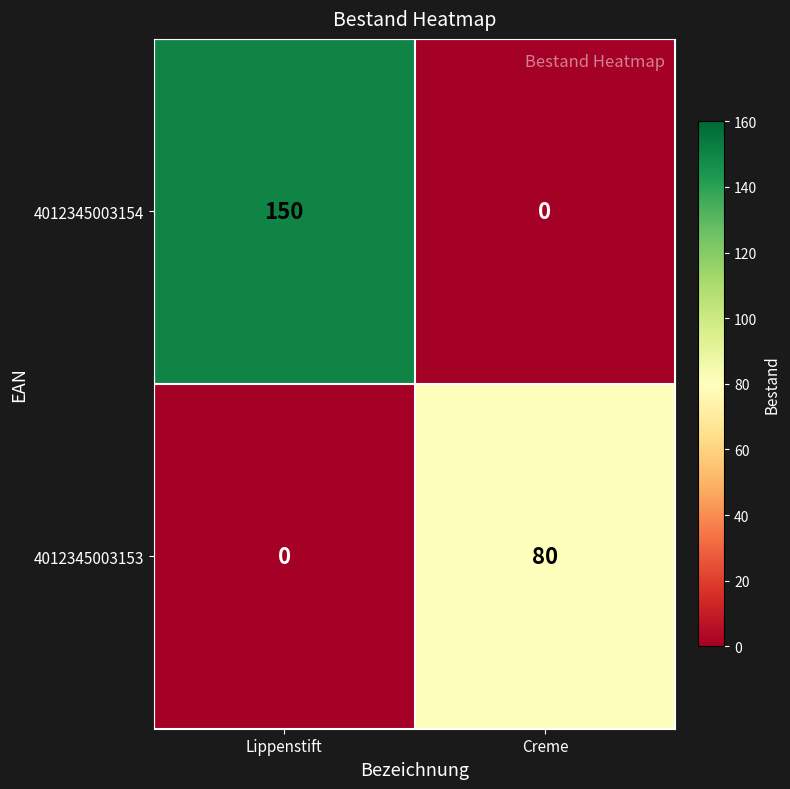

Reading left to right, list all the values displayed in this chart.

4012345003154: Lippenstift=150	Creme=0
4012345003153: Lippenstift=0	Creme=80